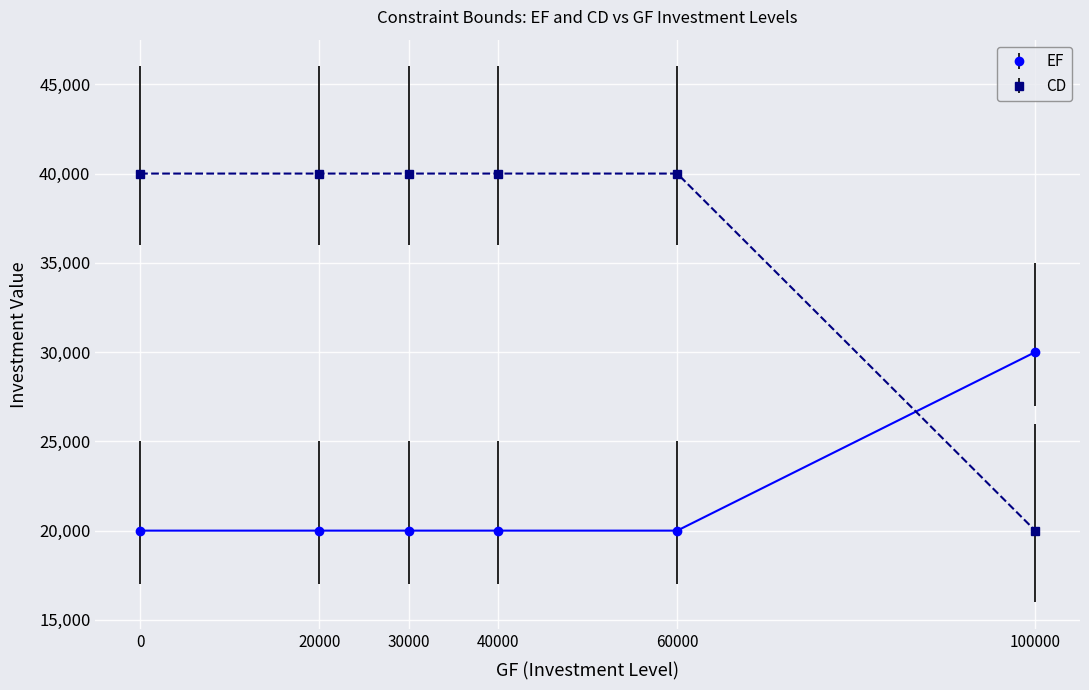

True or false: CD and EF intersect in this chart.

True